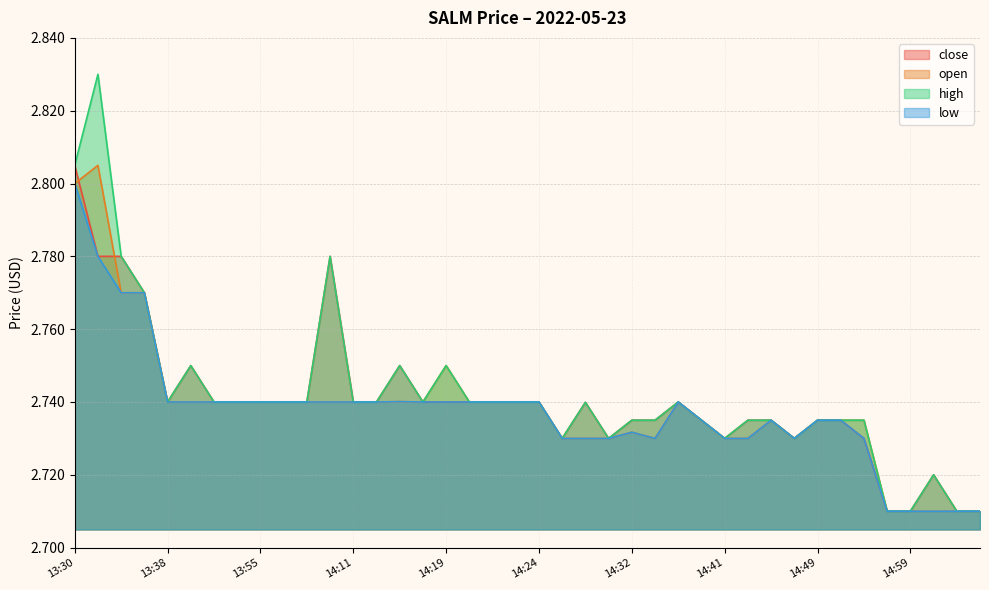

What is the greatest value displayed?

2.8